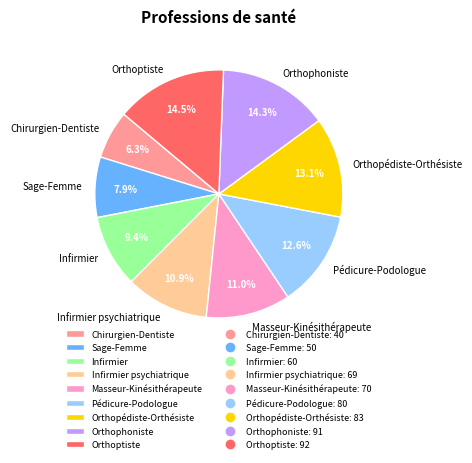

Combined, do Infirmier and Sage-Femme account for over 50%?

No